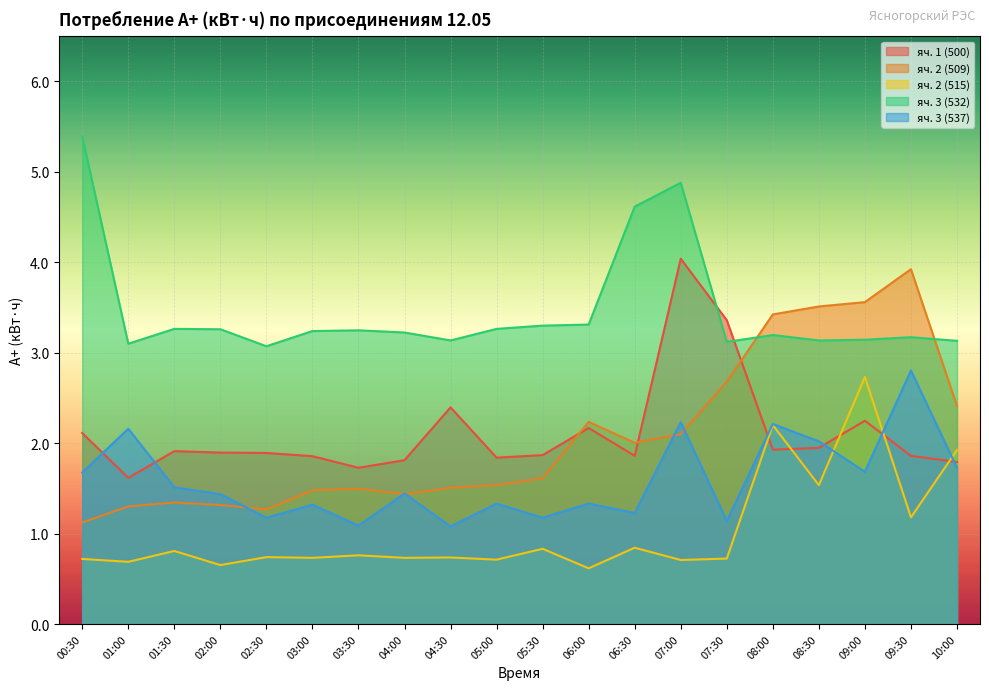

True or false: яч. 2 (515) and яч. 3 (532) cross at least once.

False